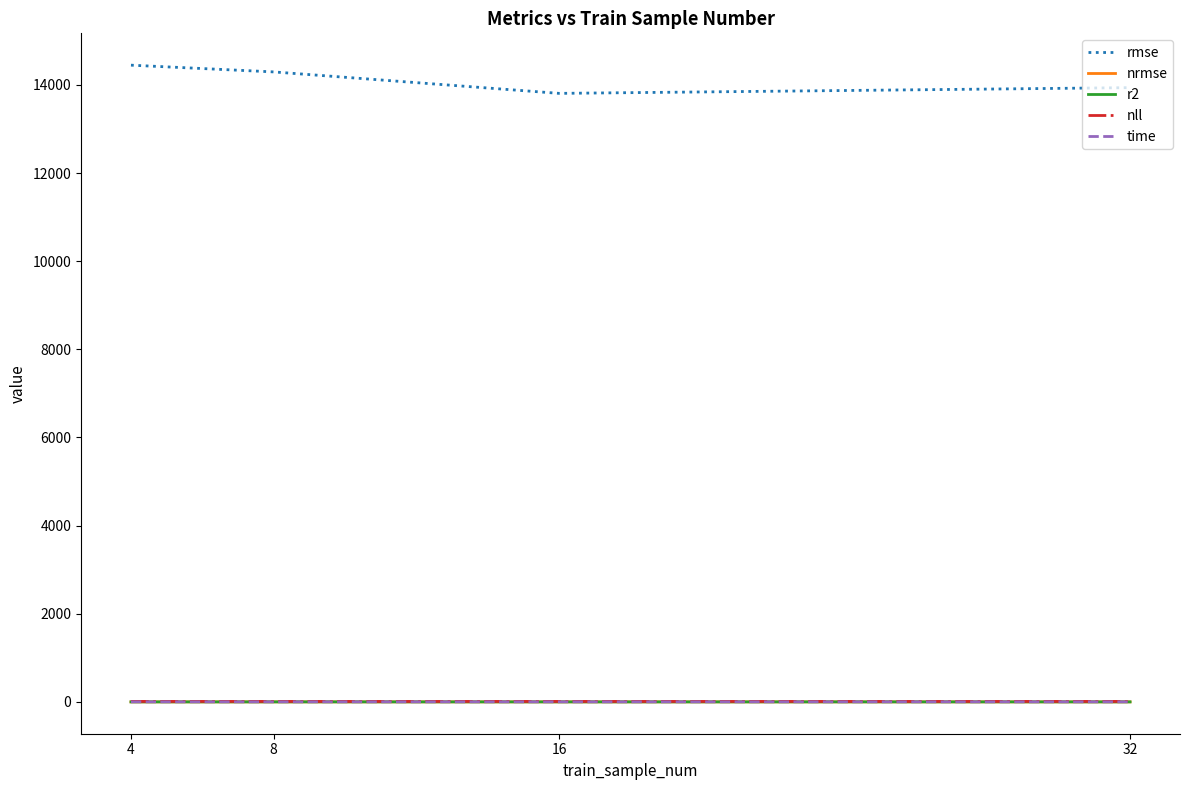

Which series has the largest total across all categories?

rmse